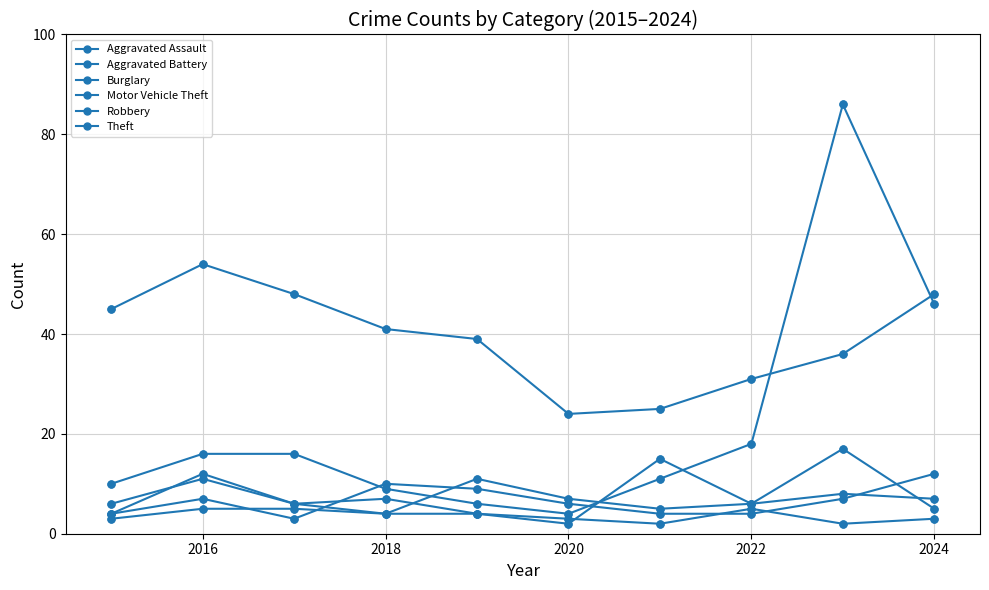

How many lines are shown in the chart?

6